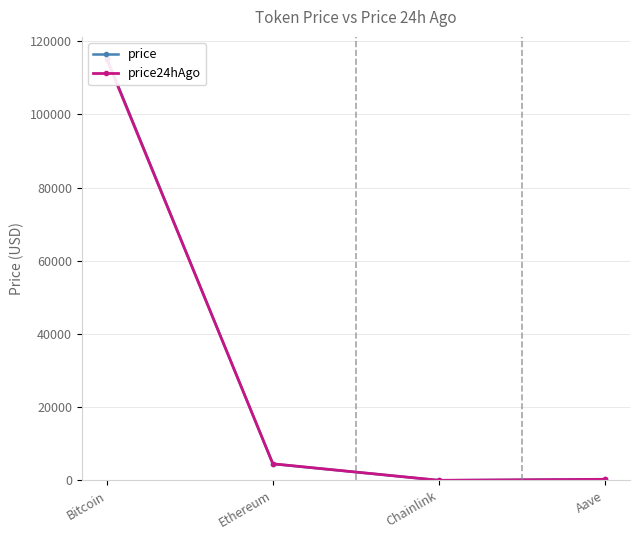

The price24hAgo series shows 507.8 at Aave. True or false?

False